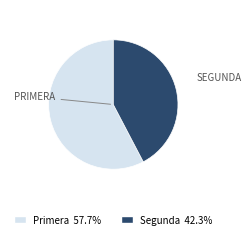

What is the smallest slice in the pie chart?

Segunda